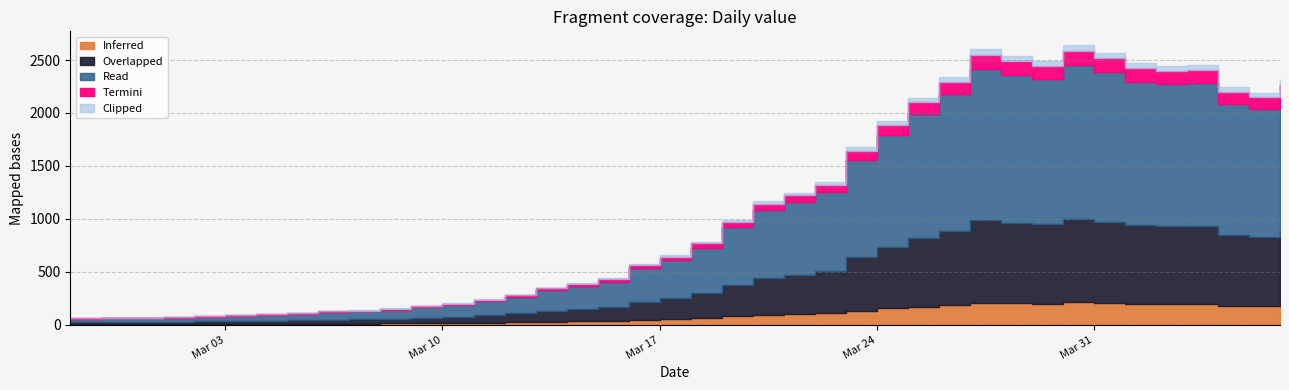

Reading left to right, list all the values displayed in this chart.

61	65	65	72	83	90	102	111	129	137	155	181	205	240	283	351	391	439	572	656	784	993	1166	1246	1348	1675	1927	2145	2341	2602	2540	2493	2639	2566	2470	2447	2453	2242	2193	2313